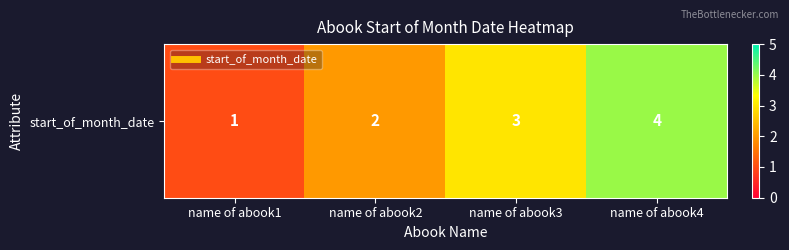

How many values are between 2 and 4?

3